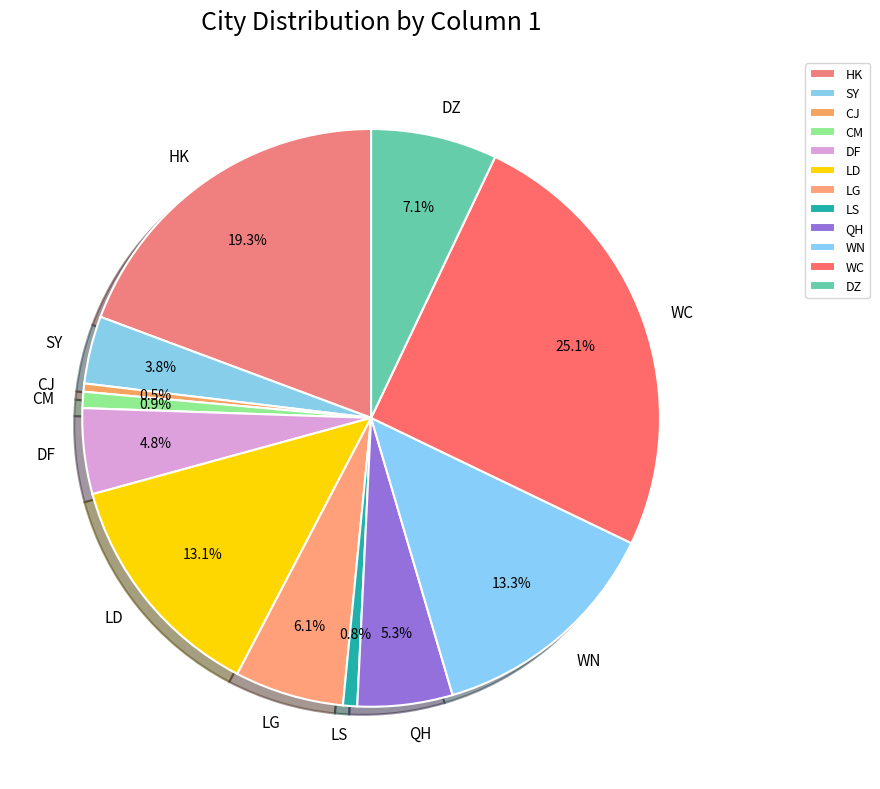

To the nearest percent, what portion does WN represent?

13%